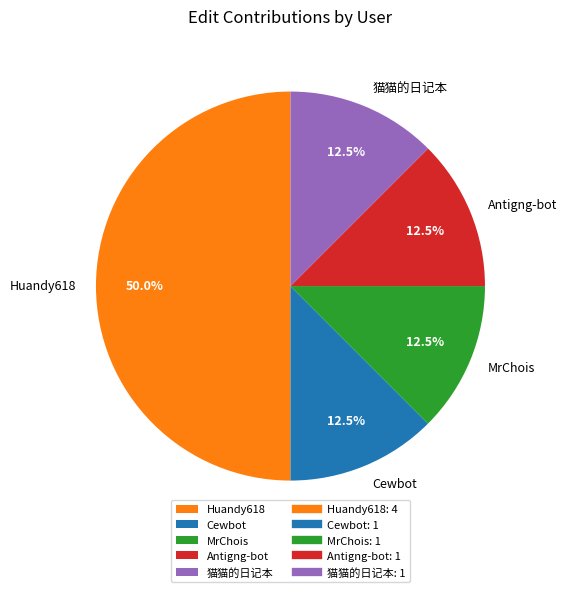

Is Cewbot the majority of the pie?

No